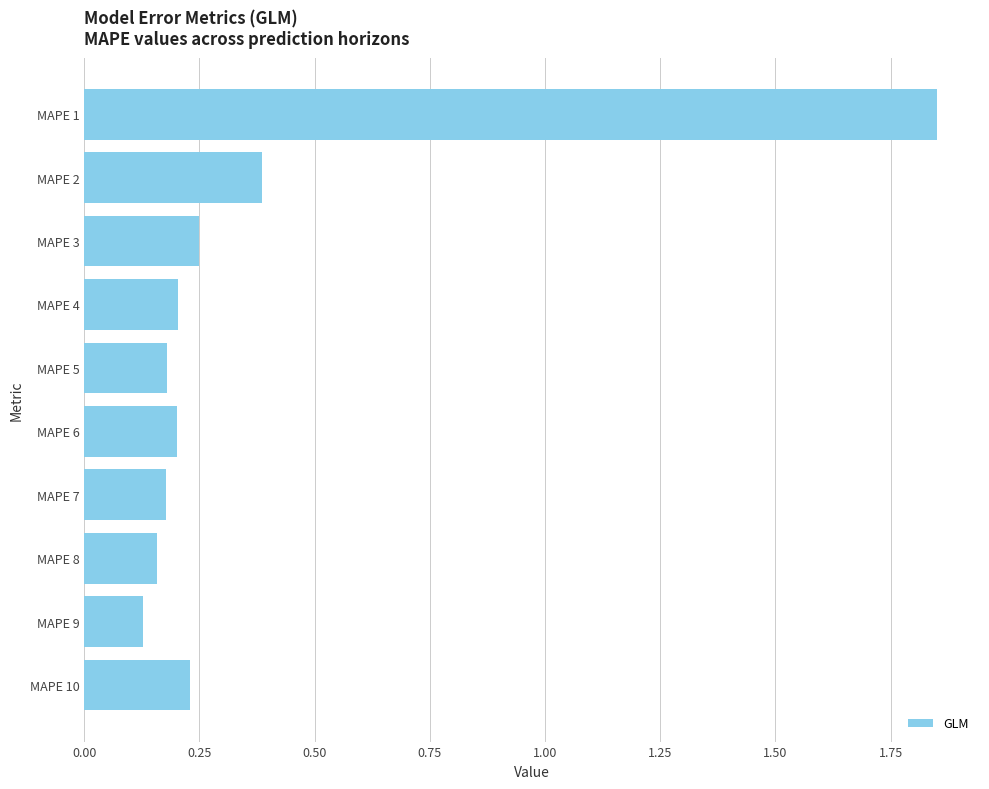

Which category has the highest value across all series?

MAPE 1